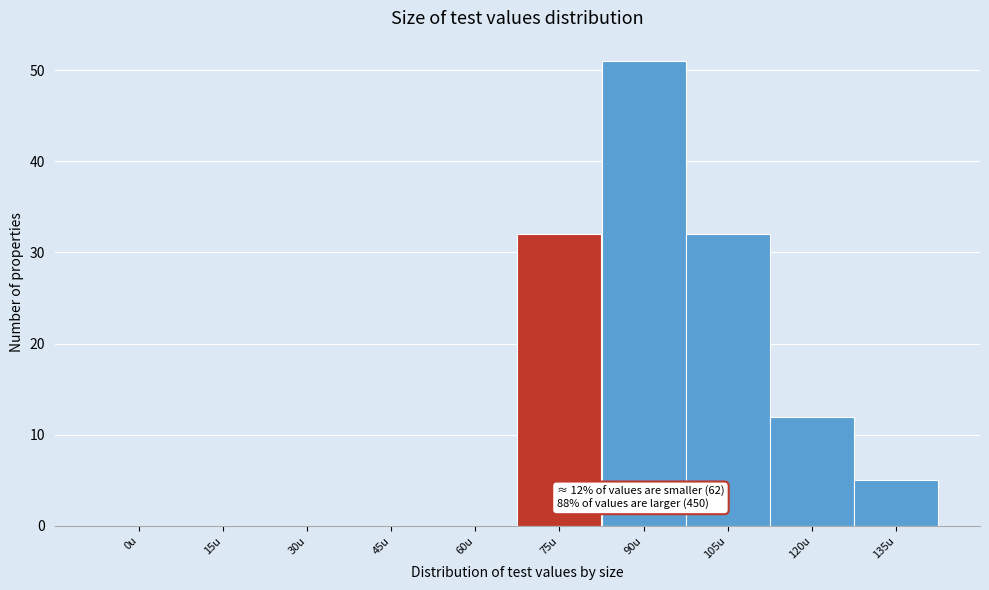

Reading left to right, what are all the values shown in this chart?

0u=0	15u=0	30u=0	45u=0	60u=0	75u=32	90u=51	105u=32	120u=12	135u=5